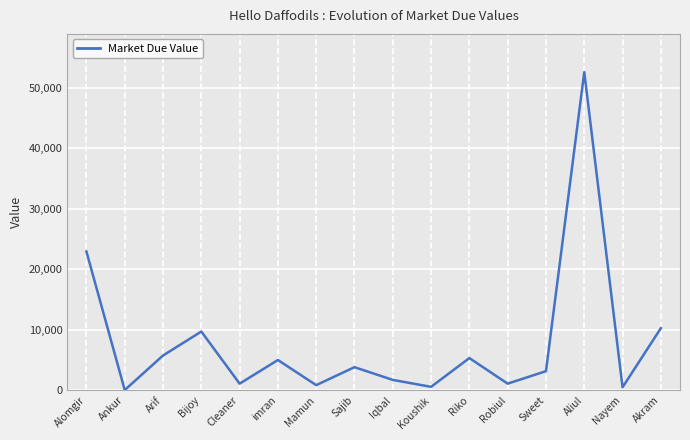

What is the difference between the maximum and minimum values?

52531